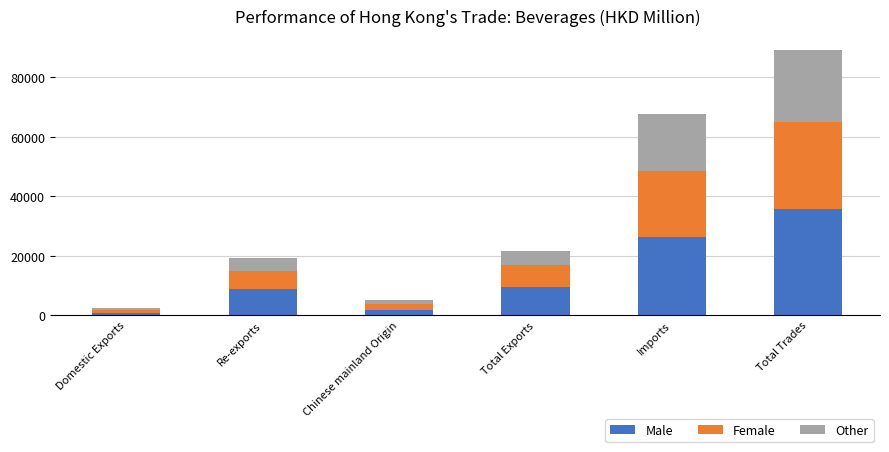

What is the difference between the maximum and second lowest values in the Male series?

33764.5